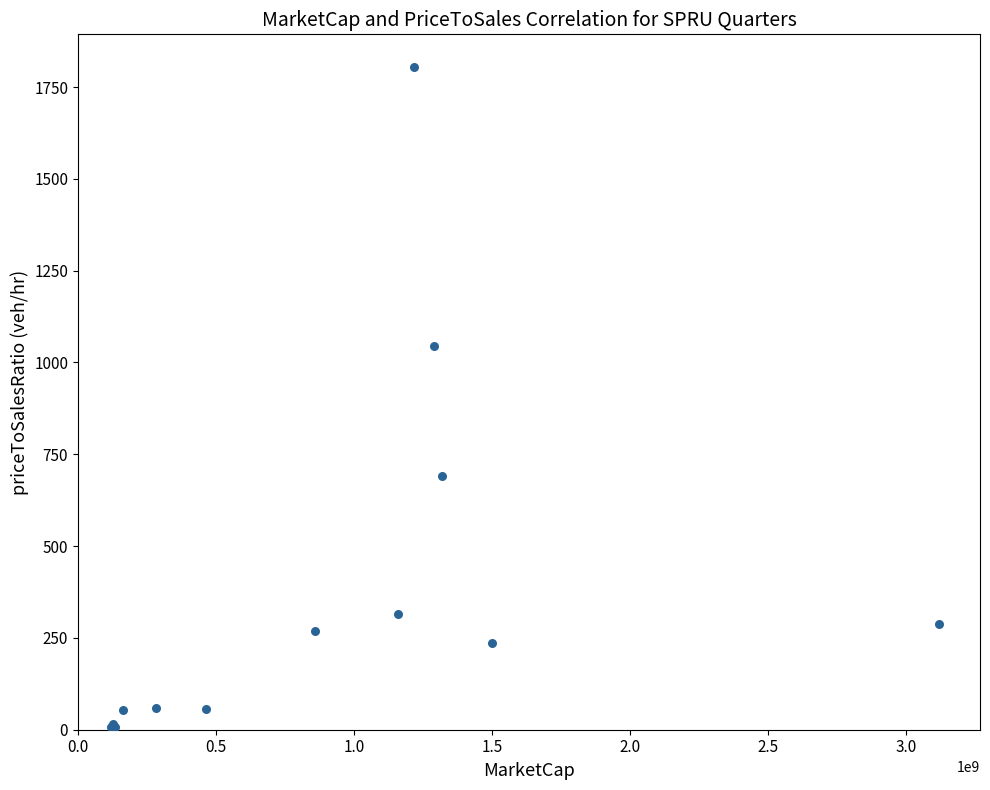

What Y value in the scatter plot is closest to 905?

1045.7